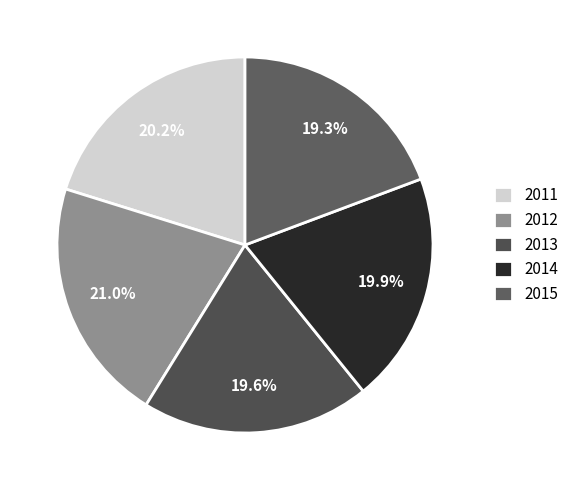

To the nearest percent, what is the average slice percentage?

20%